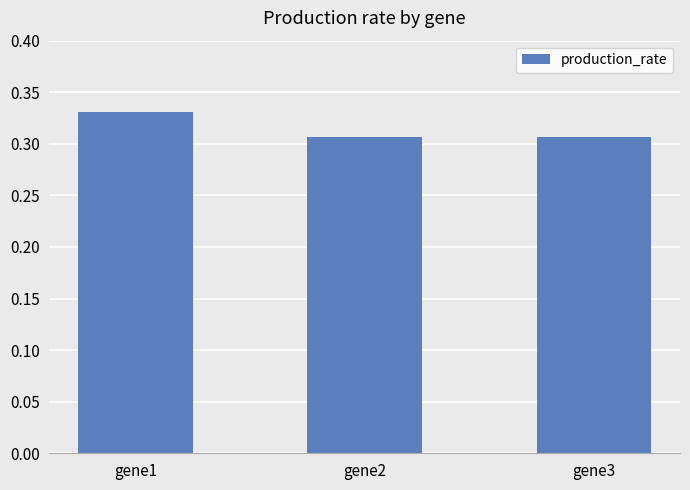

Which has a higher value, gene1 or gene2?

gene1